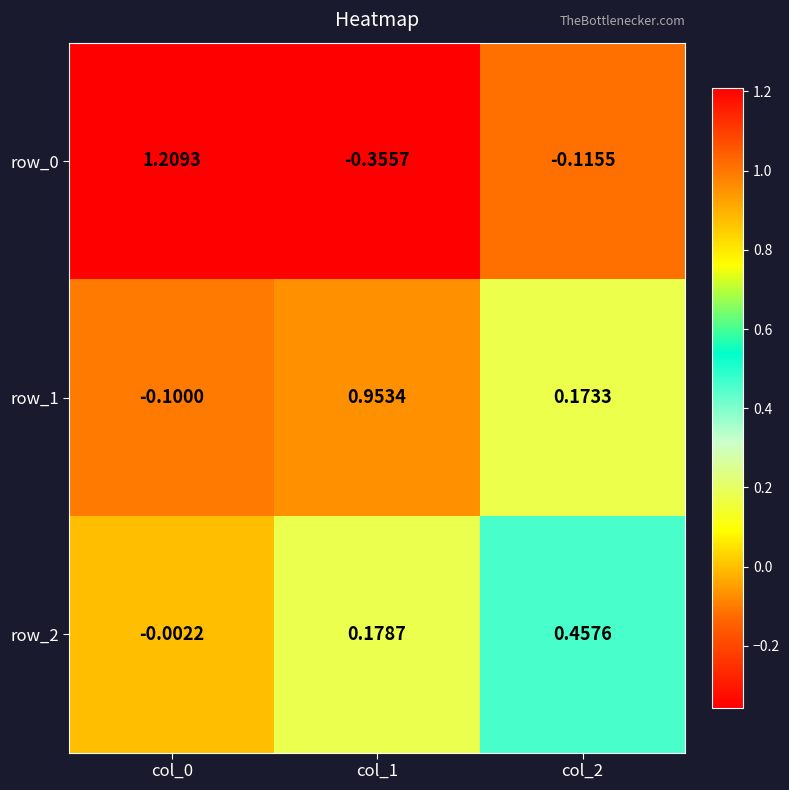

The value of row_0 at col_0 is 0.5. True or false?

False